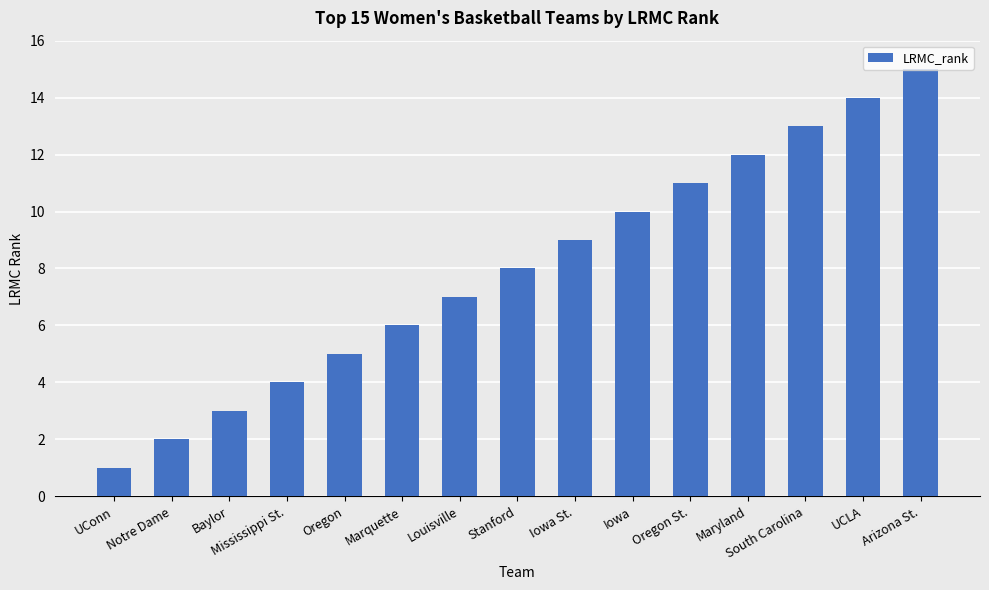

Between Mississippi St. and Baylor, which is larger?

Mississippi St.